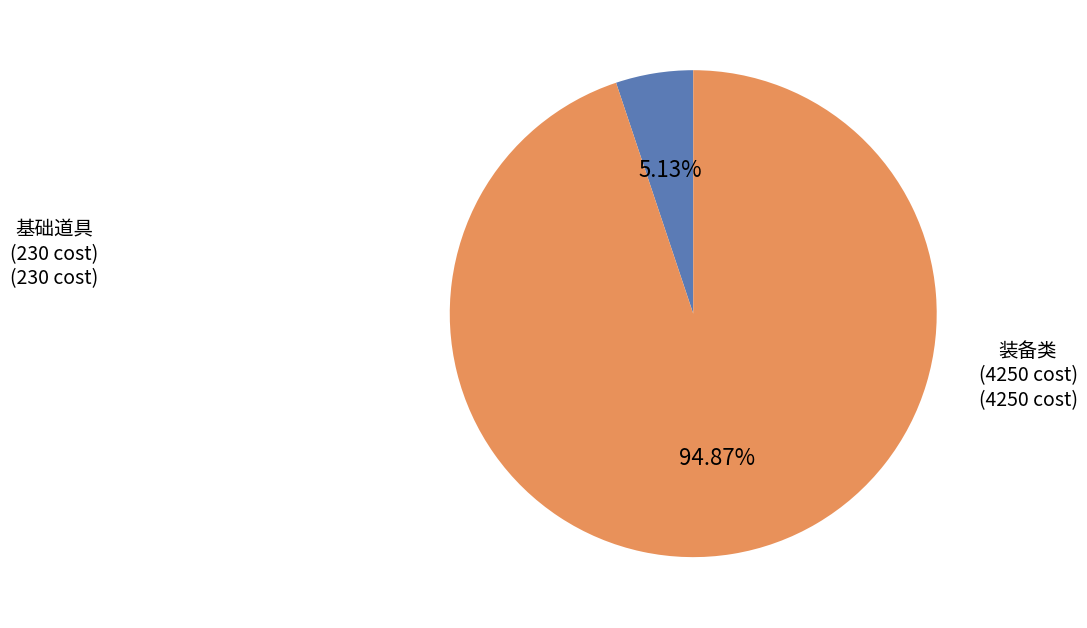

Is there a majority slice in this chart?

Yes